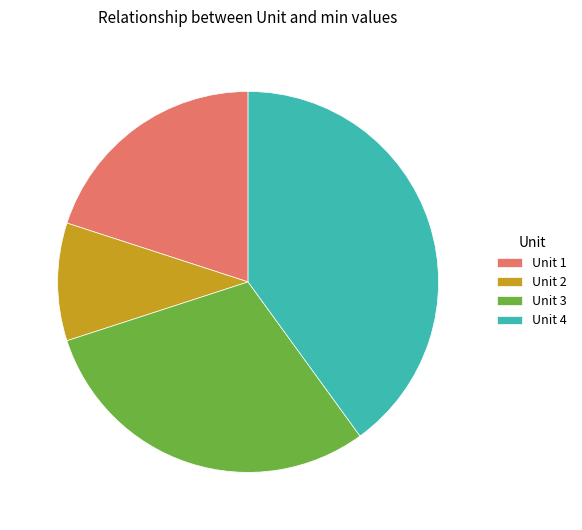

Does Unit 1 represent more than half of the total?

No